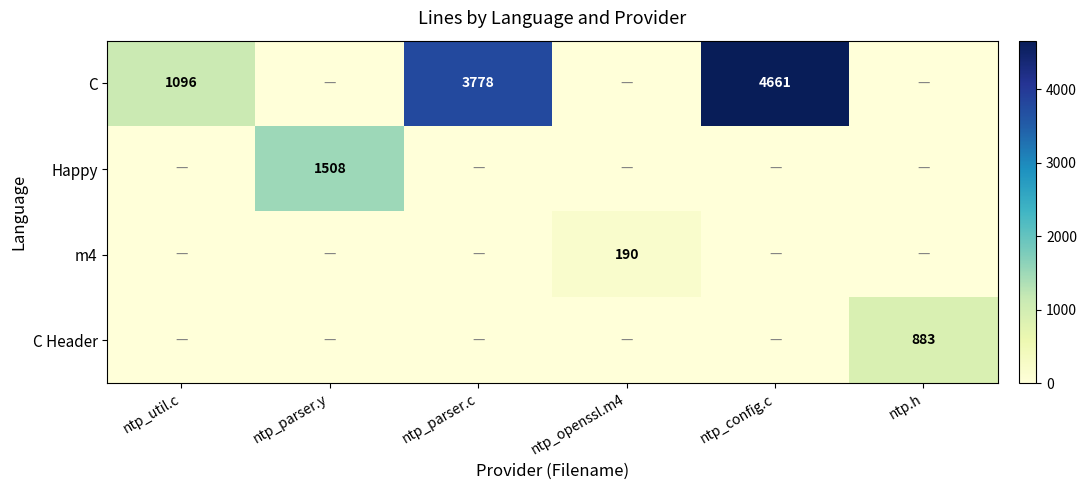

The value of C at ntp_config.c is 4661. True or false?

True